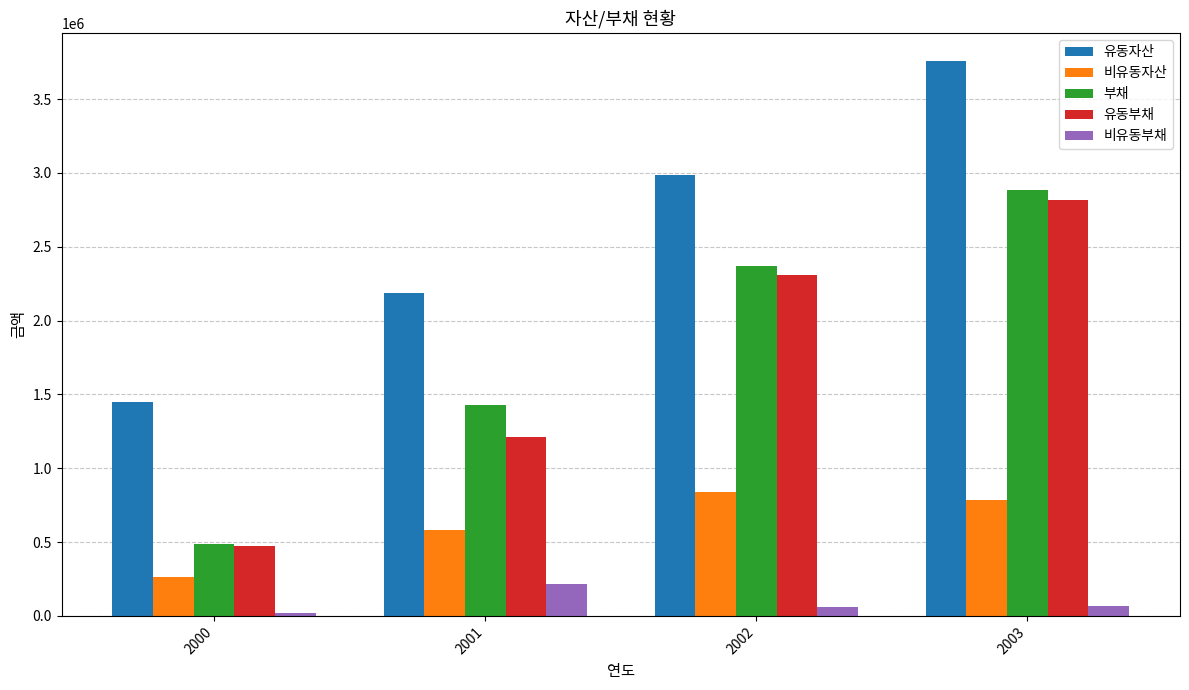

Rank the series by their maximum value, from highest to lowest.

유동자산, 부채, 유동부채, 비유동자산, 비유동부채